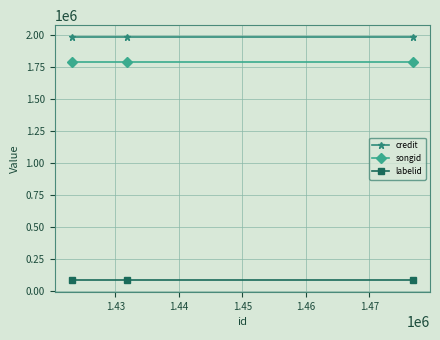

Which series has the largest total across all categories?

credit